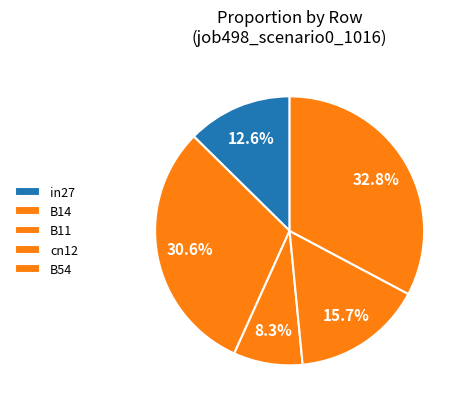

How many slices are in this pie chart?

5